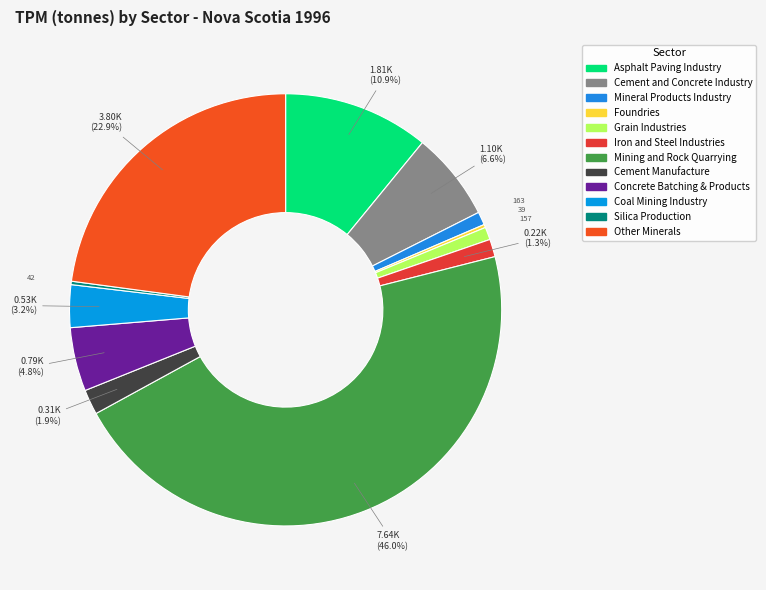

Approximately how many times larger is the value at Mining and Rock Quarrying compared to Foundries?

195.9